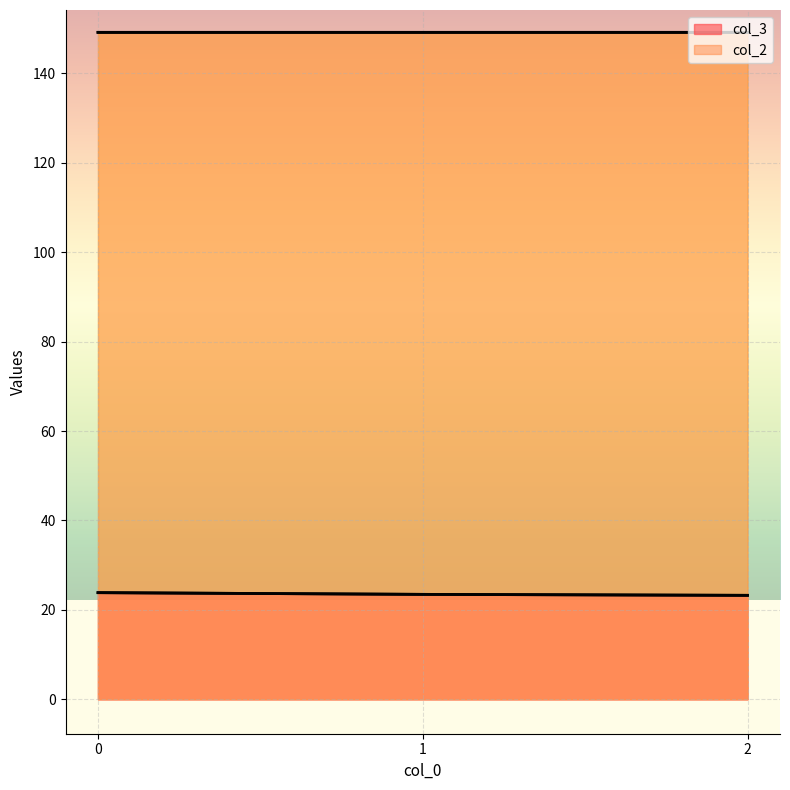

What is the value of the col_3 point at the 3rd from the left?

23.2